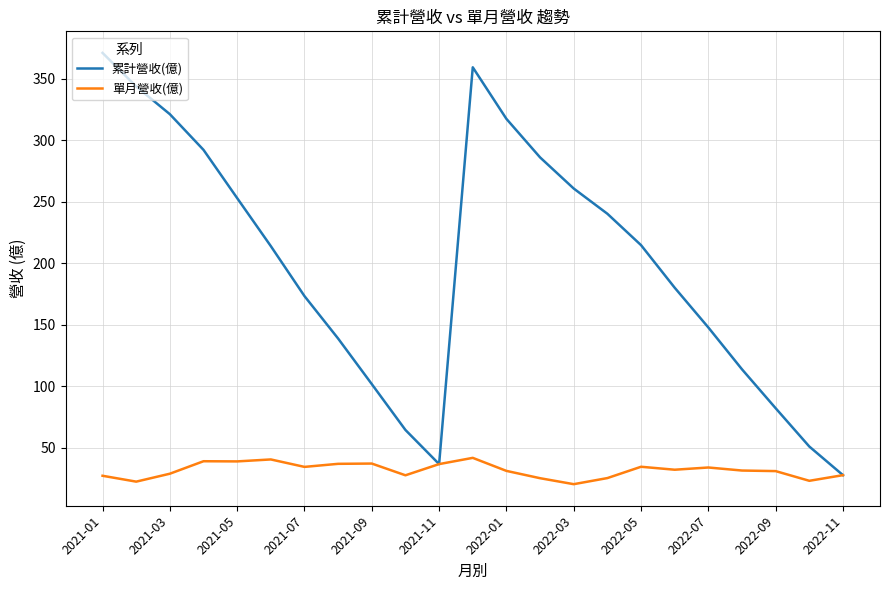

Which series has the largest total across all categories?

累計營收(億)